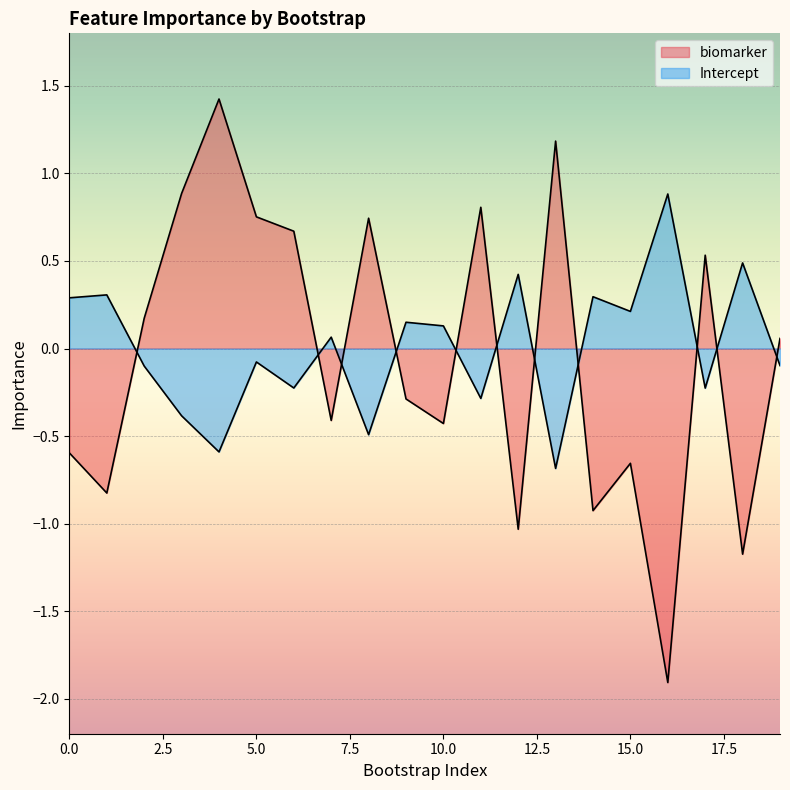

How many positive values does the biomarker series have?

10